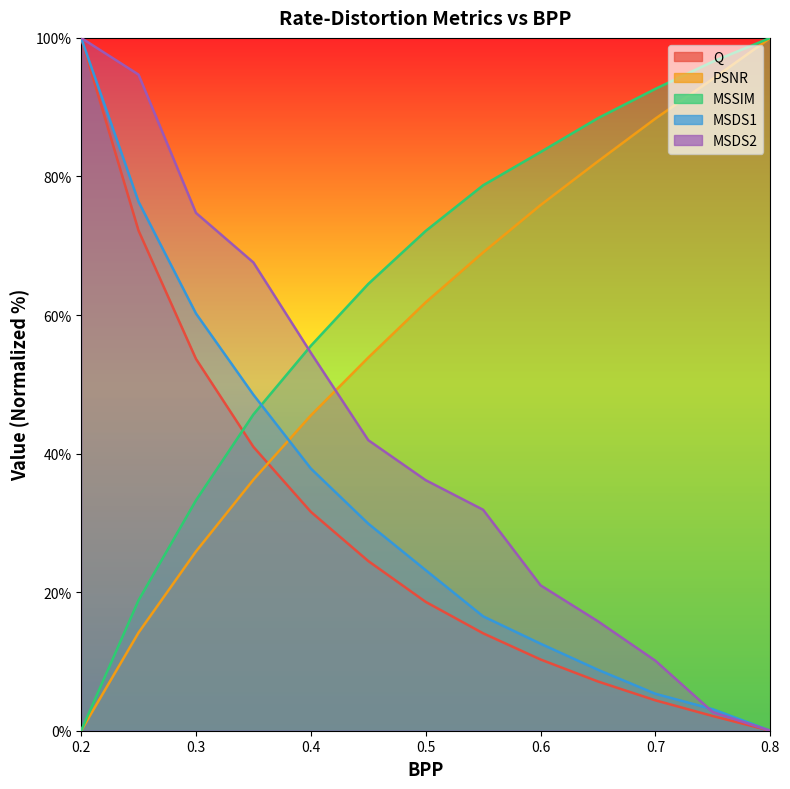

Between 0.25 and 0.7, which is larger?

0.25